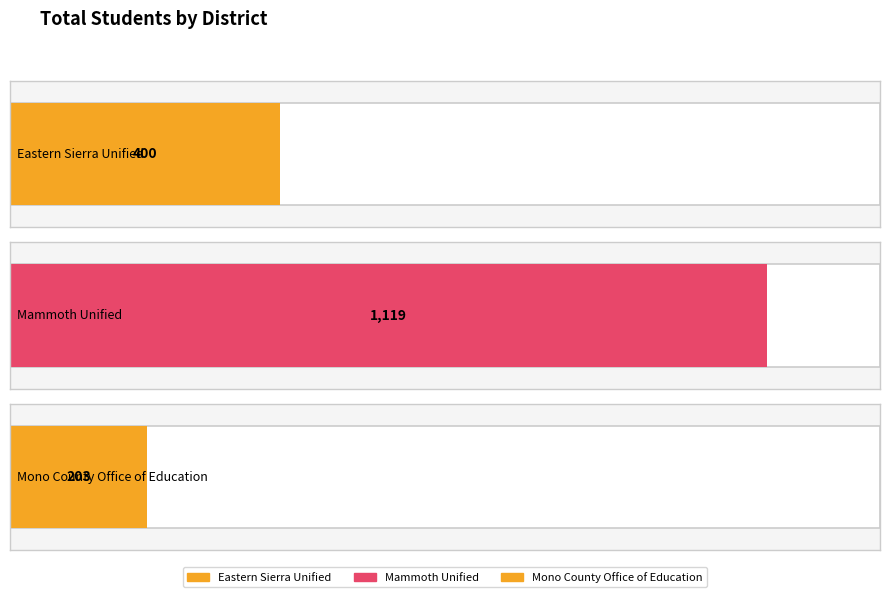

How many values exceed 400?

1